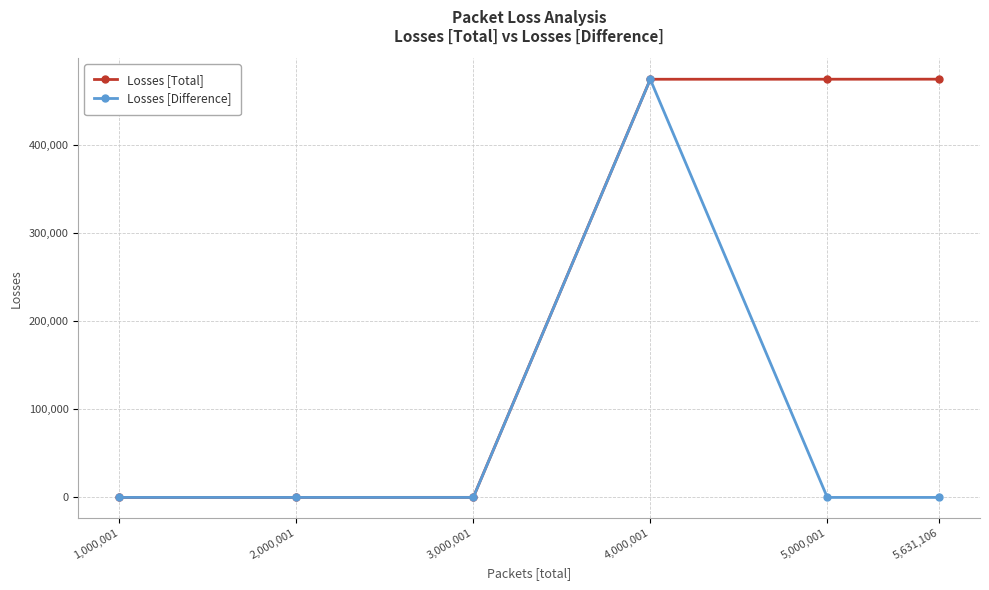

Between 2,000,001 and 5,000,001, which series saw the biggest shift?

Losses [Total]